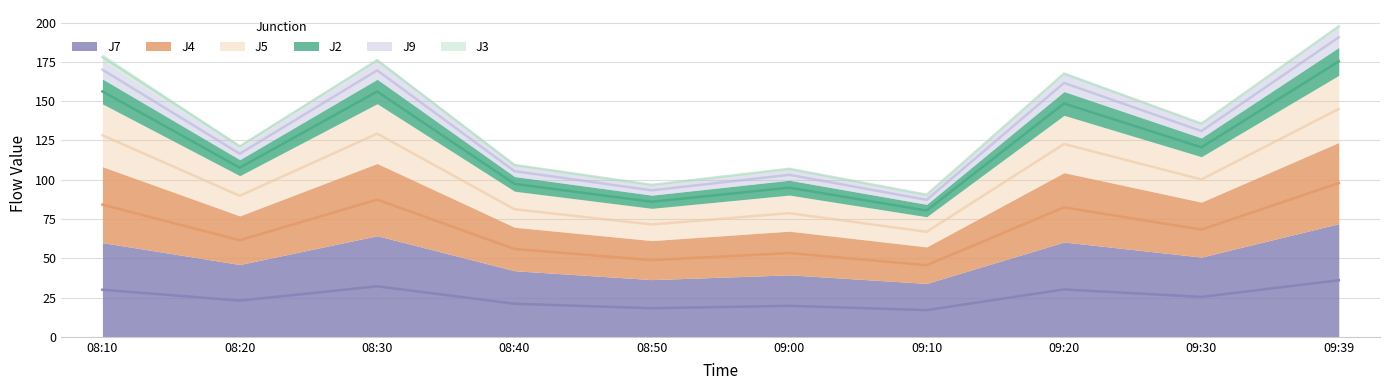

What is the spread (max minus min) of values at 09:20?

137.4